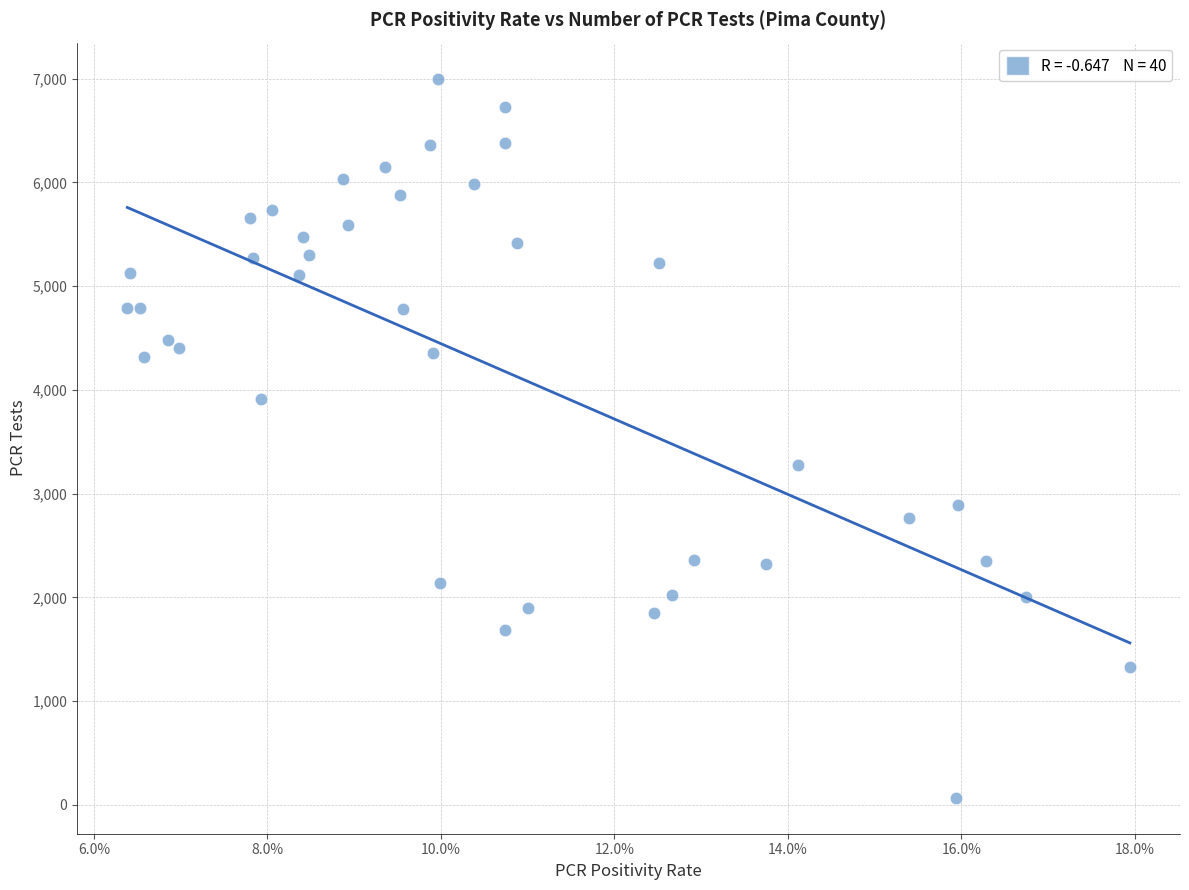

What is the range of Y values (max minus min)?

6931